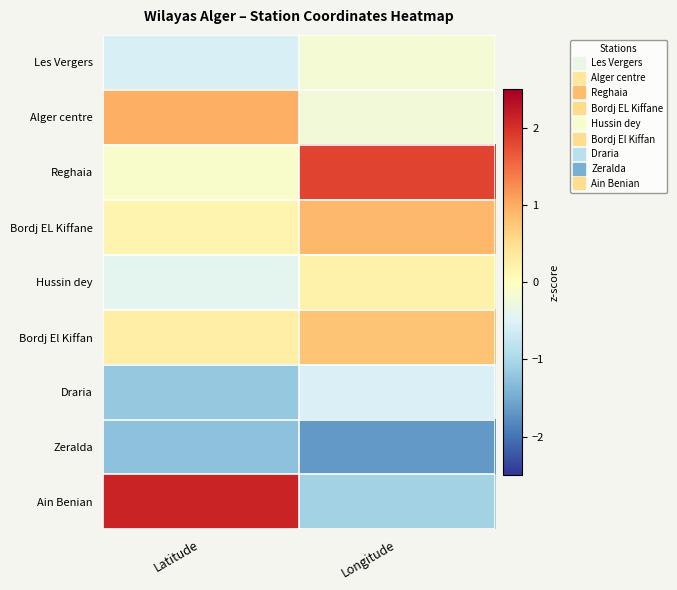

Between Latitude and Longitude, which series saw the biggest shift?

Ain Benian